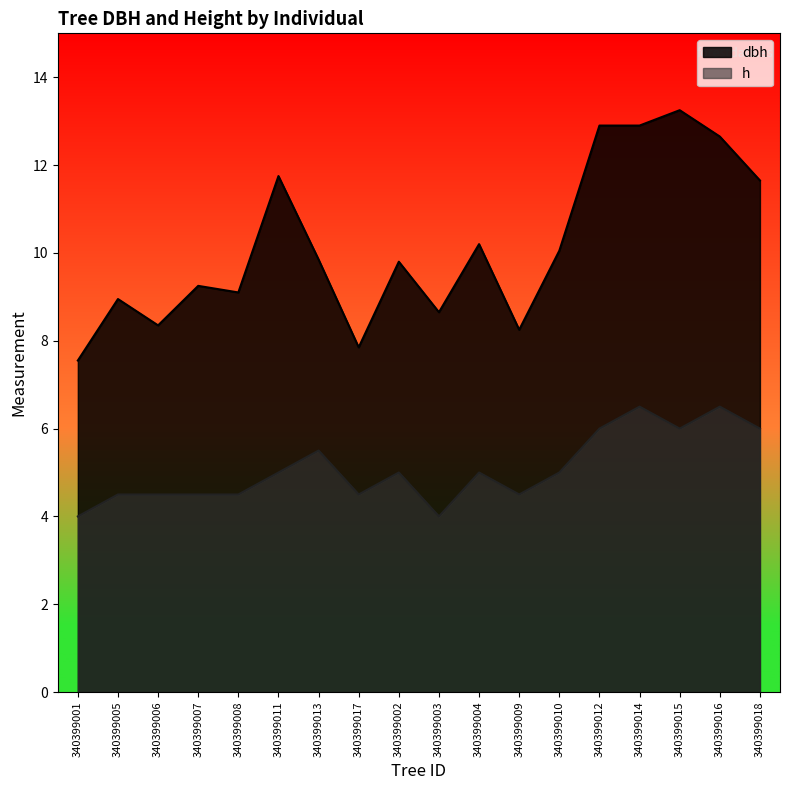

List the labels in order of dbh value, smallest first.

340399001, 340399017, 340399009, 340399006, 340399003, 340399005, 340399008, 340399007, 340399002, 340399013, 340399010, 340399004, 340399018, 340399011, 340399016, 340399012, 340399014, 340399015